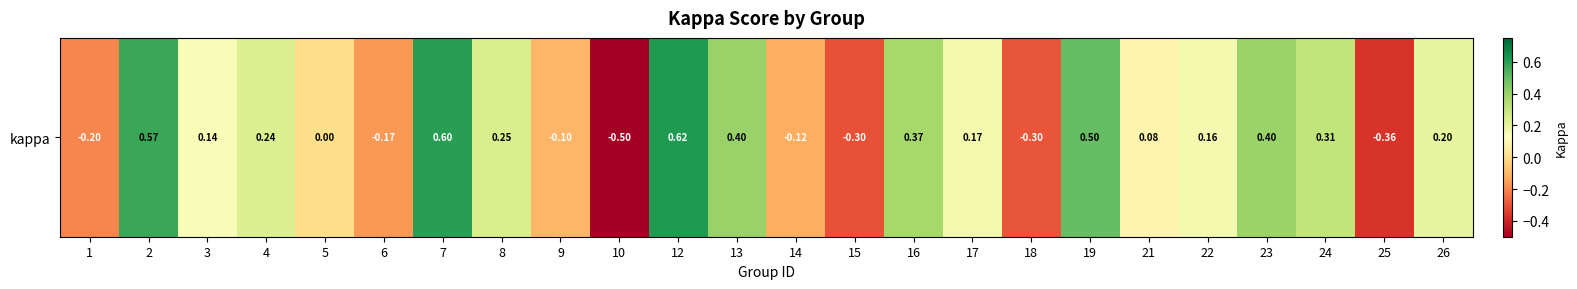

What is the change in value from 3 to 4?

+0.1